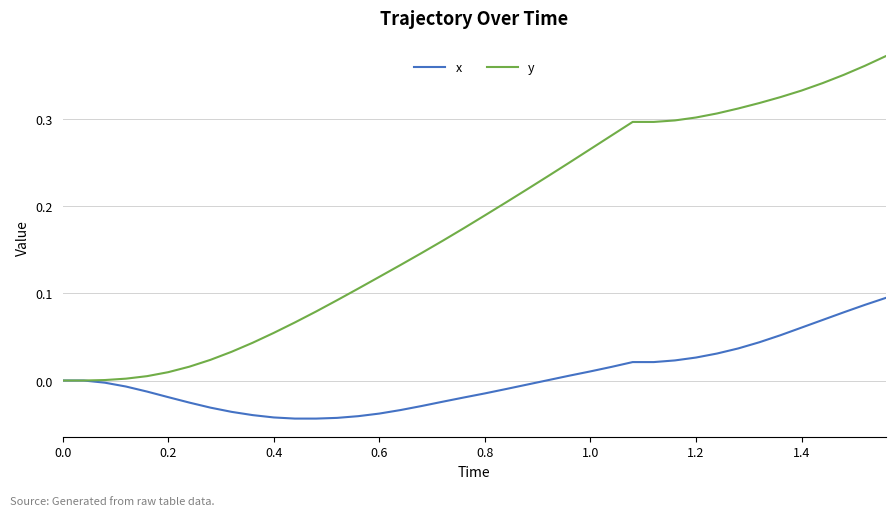

Which series has the largest total across all categories?

y